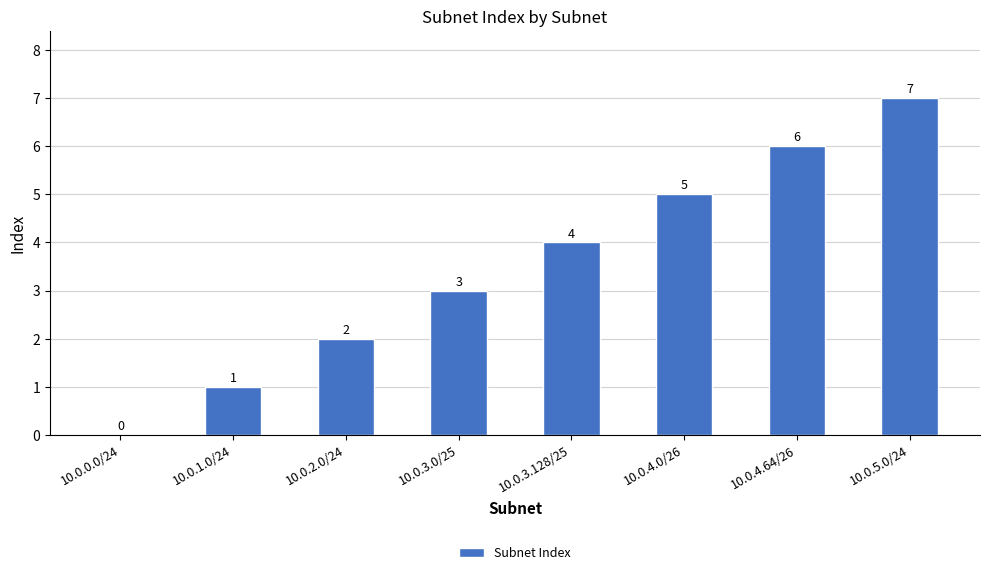

Where is the data nearest to the value 3?

10.0.3.0/25